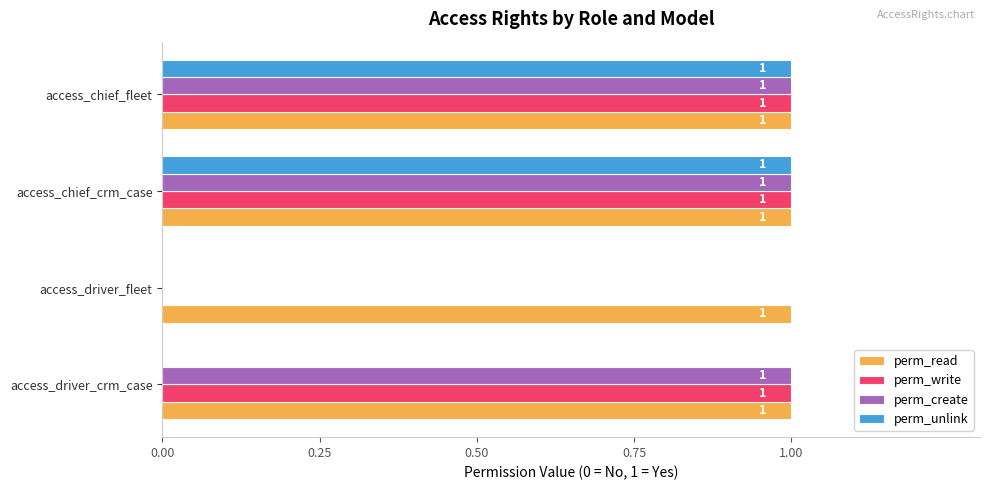

True or false: perm_read has a value of 0 at access_driver_fleet.

False